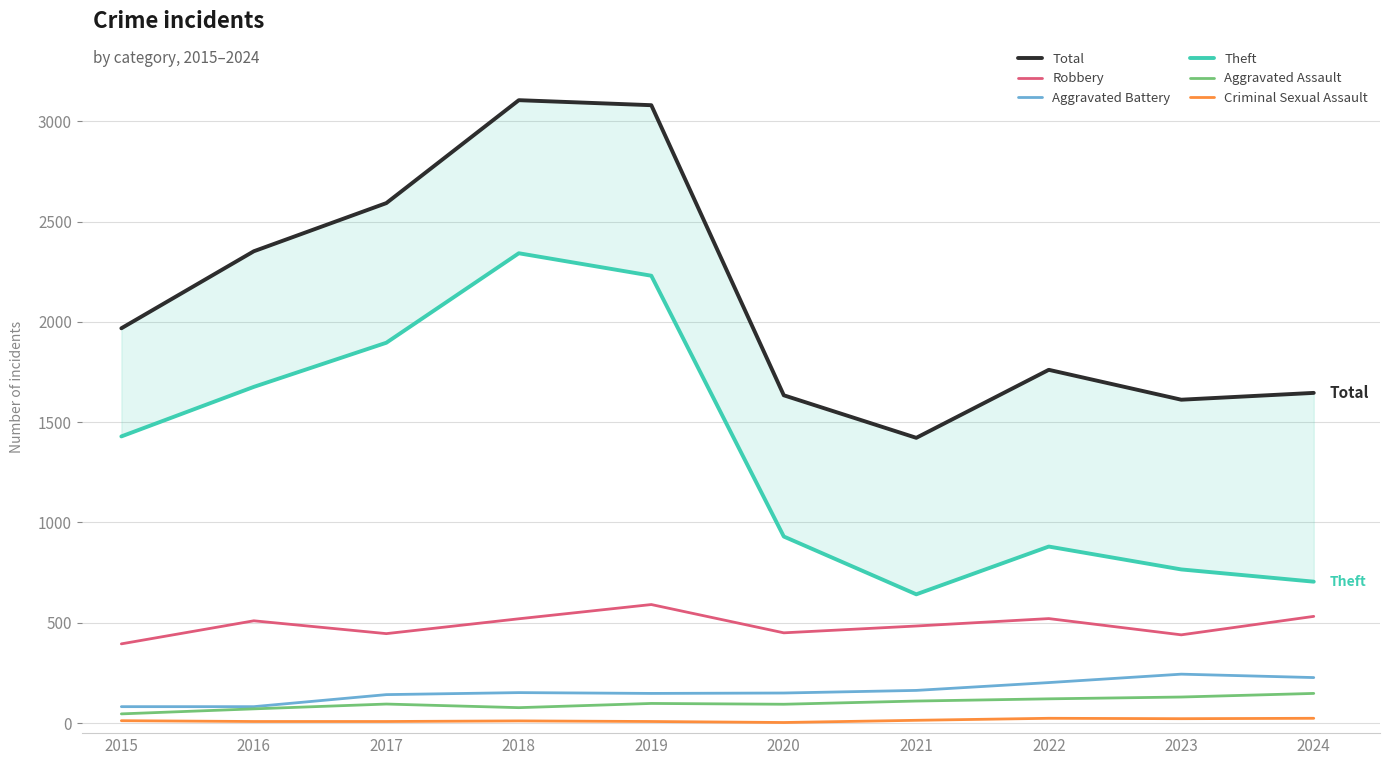

How many values in the Criminal Sexual Assault series exceed 12?

4